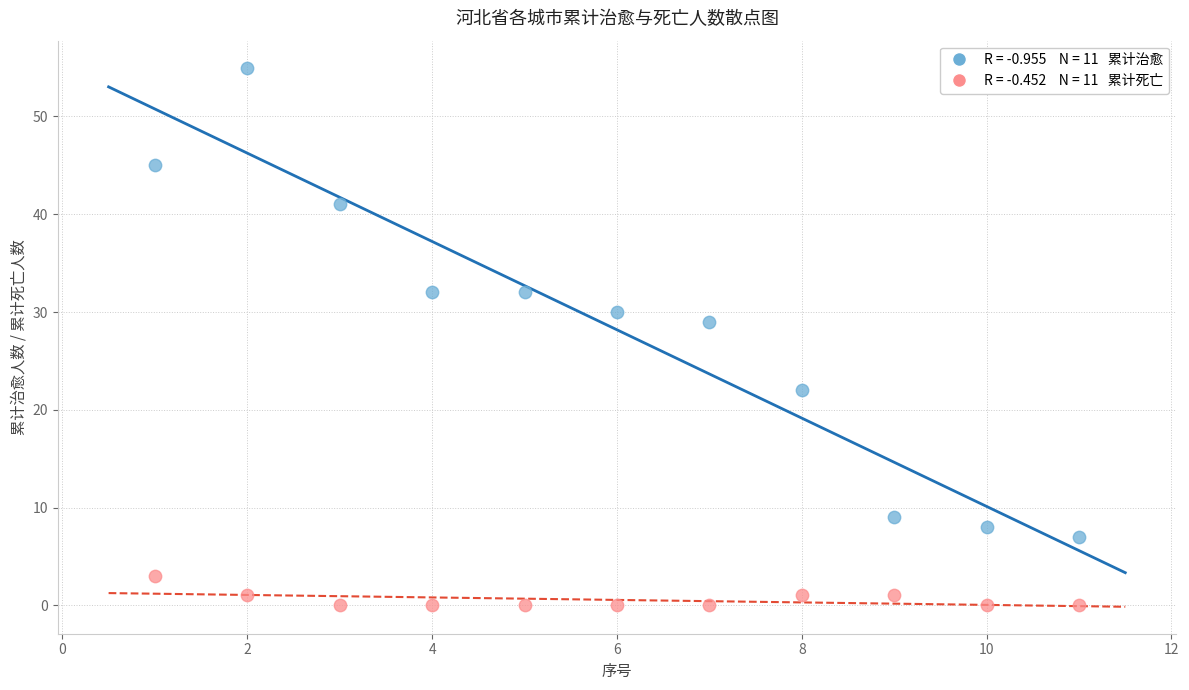

Across all data points, what is the range of Y values (max minus min)?

55